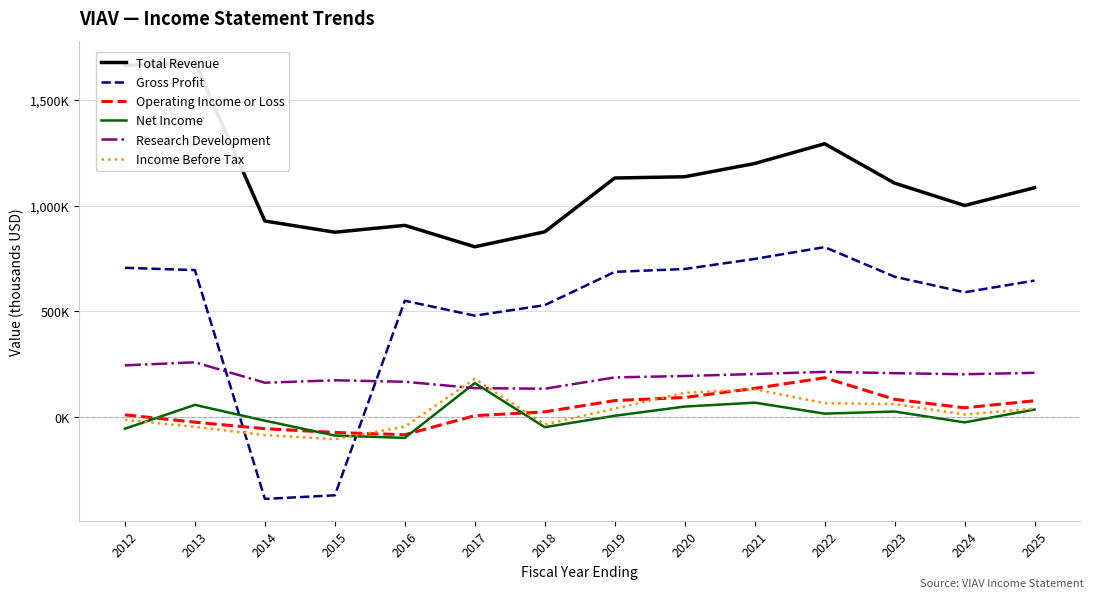

True or false: Gross Profit has more than 0 interior local peaks.

True